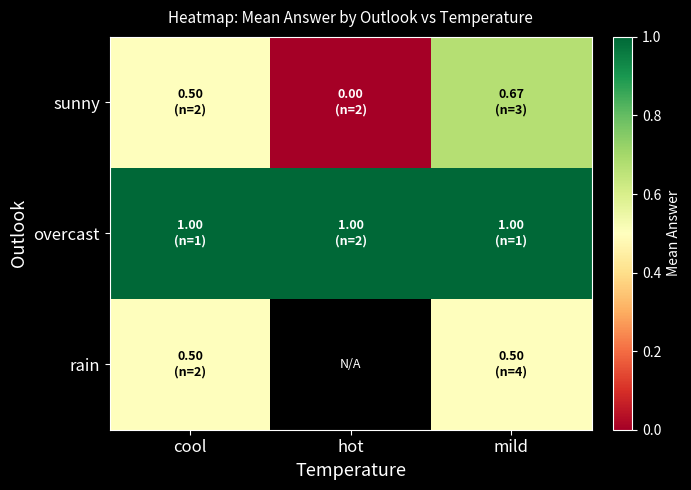

What is the sum of the sunny values at hot and cool?

0.5